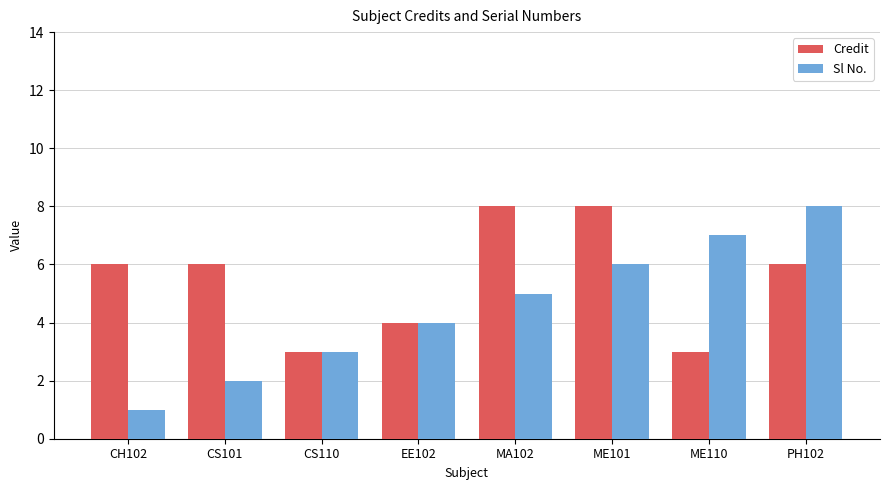

What is the total value across all series at CH102?

7